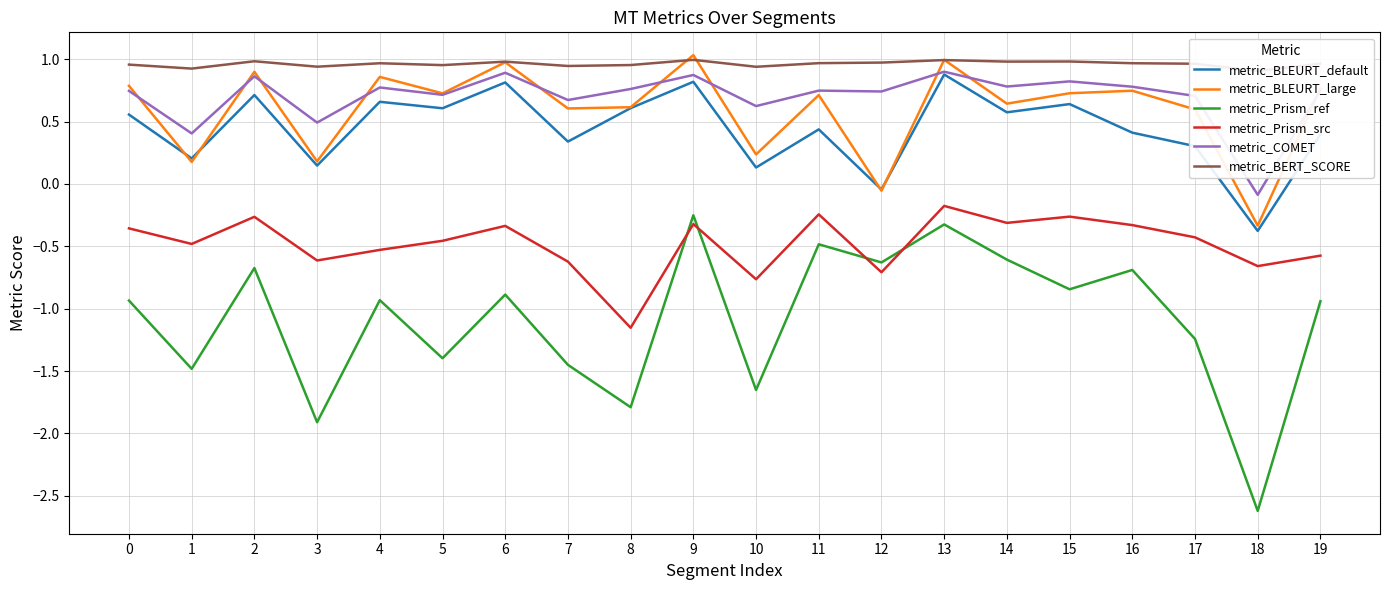

Is the value of metric_Prism_ref at 9 greater than the value of metric_BLEURT_default at 12?

No